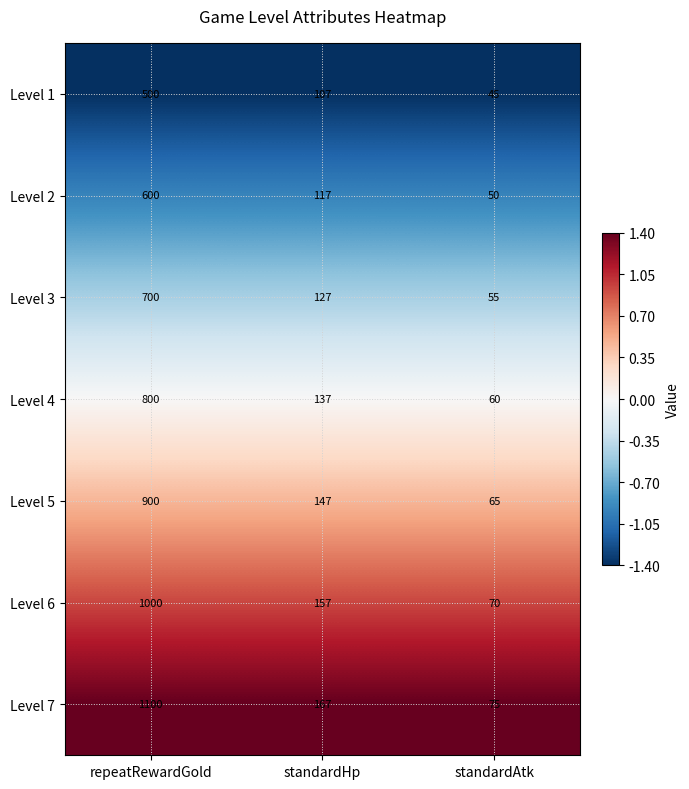

Rank the series by their average value, from lowest to highest.

Level 1, Level 2, Level 3, Level 4, Level 5, Level 6, Level 7